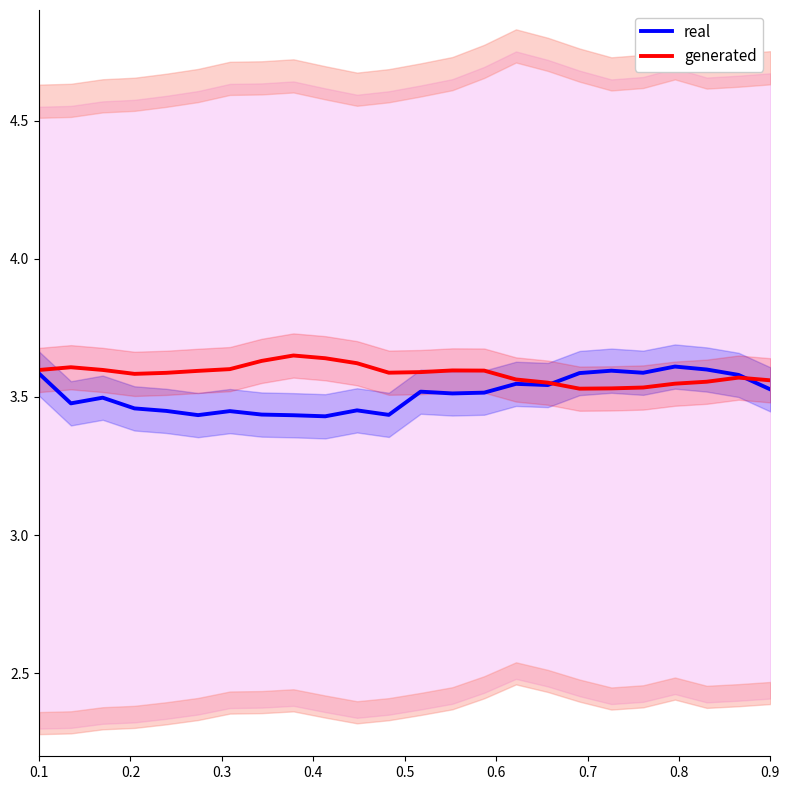

True or false: real has more than 1 points higher than both neighbors.

True